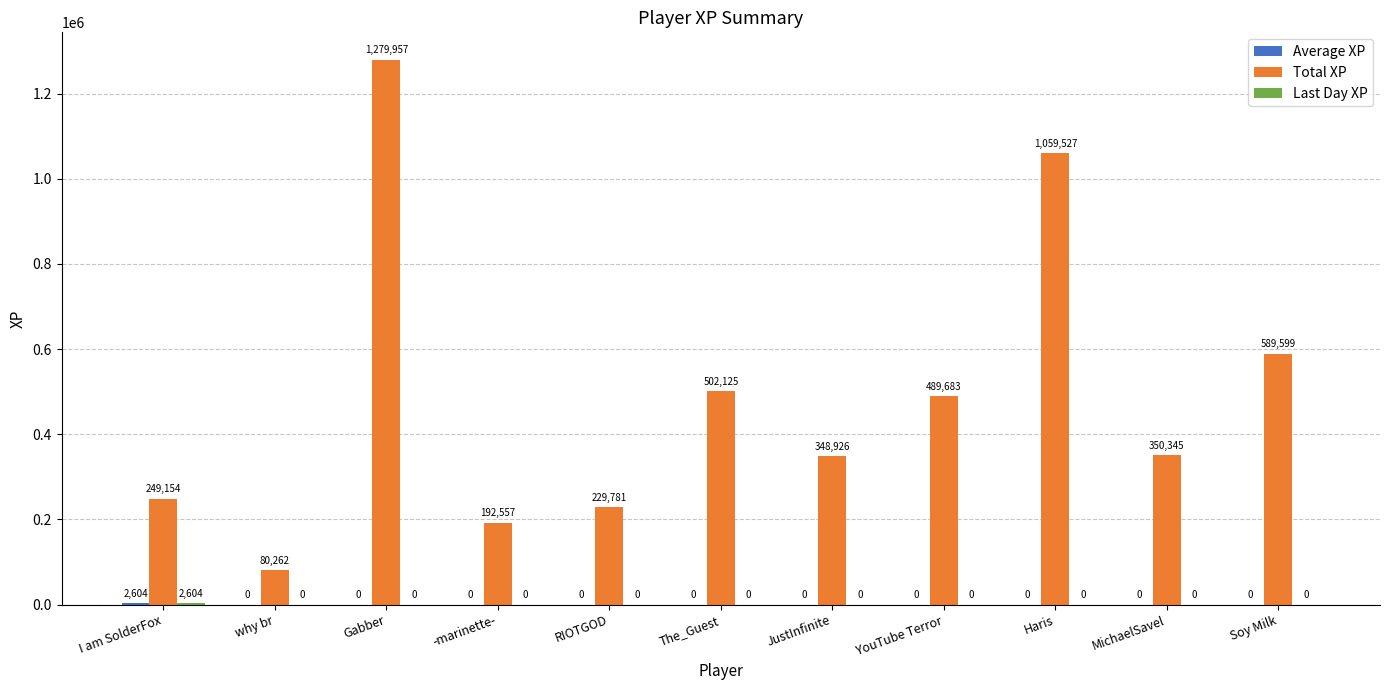

Which series has the widest spread of values?

Total XP